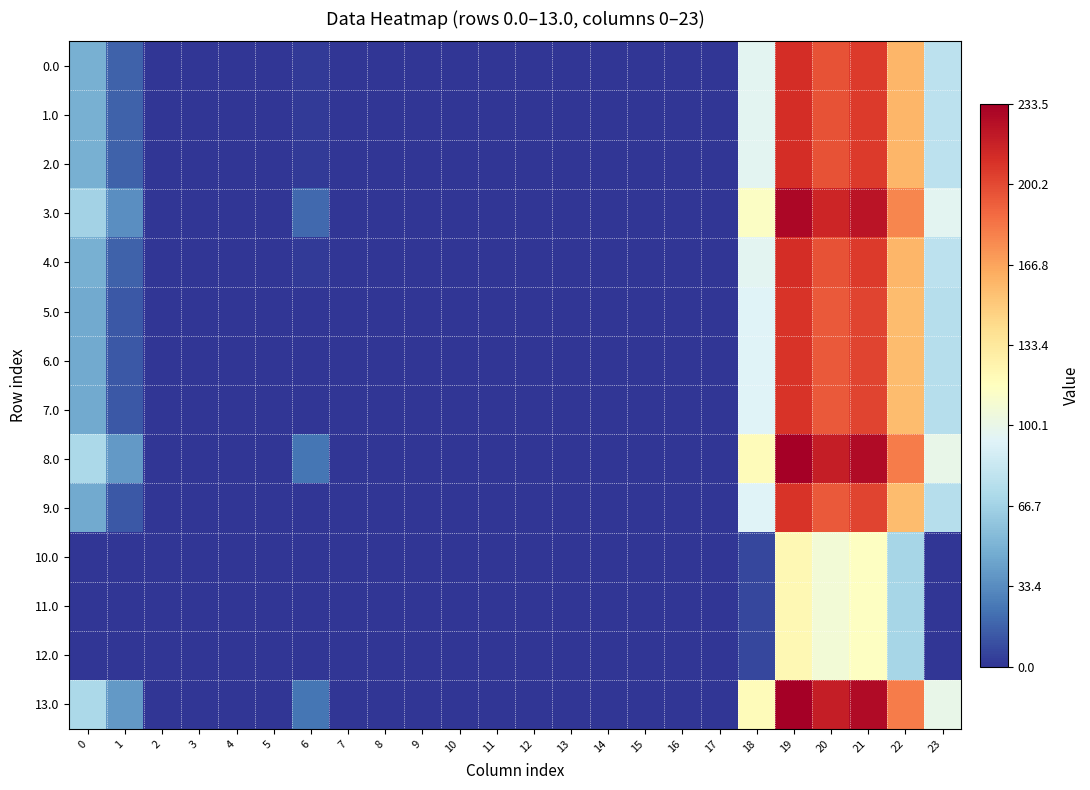

Which series has the widest spread of values?

8.0